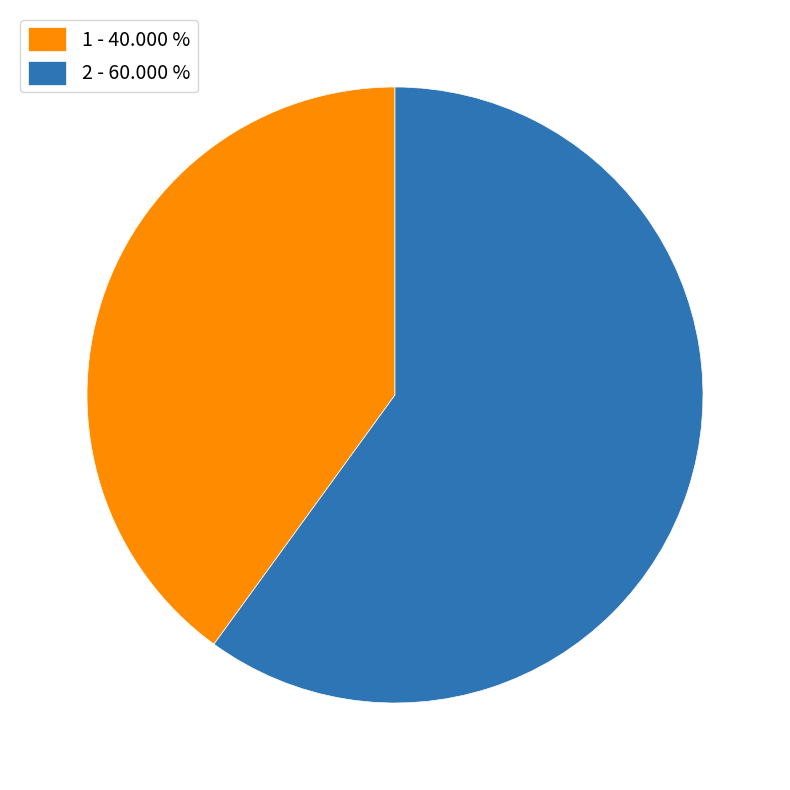

Does any single category account for the majority?

Yes